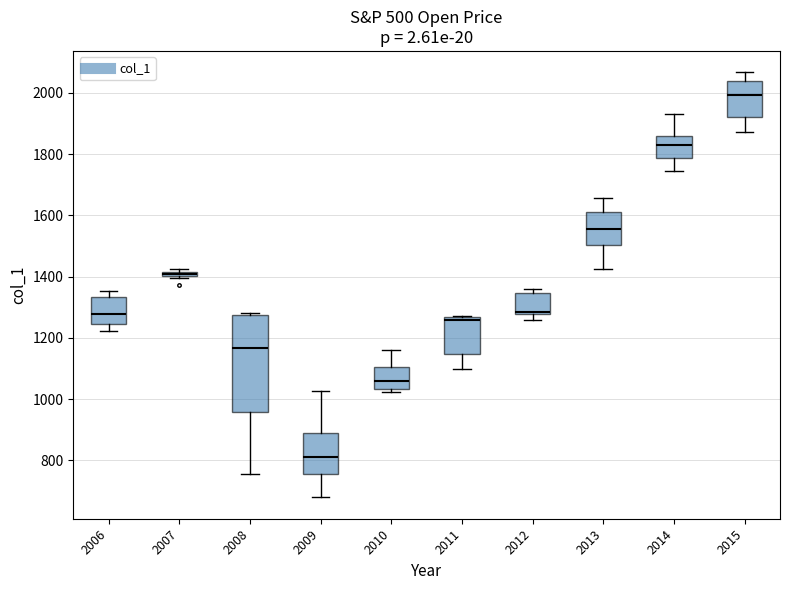

Comparing the boxes themselves (not the whiskers), which one is the tallest?

2008